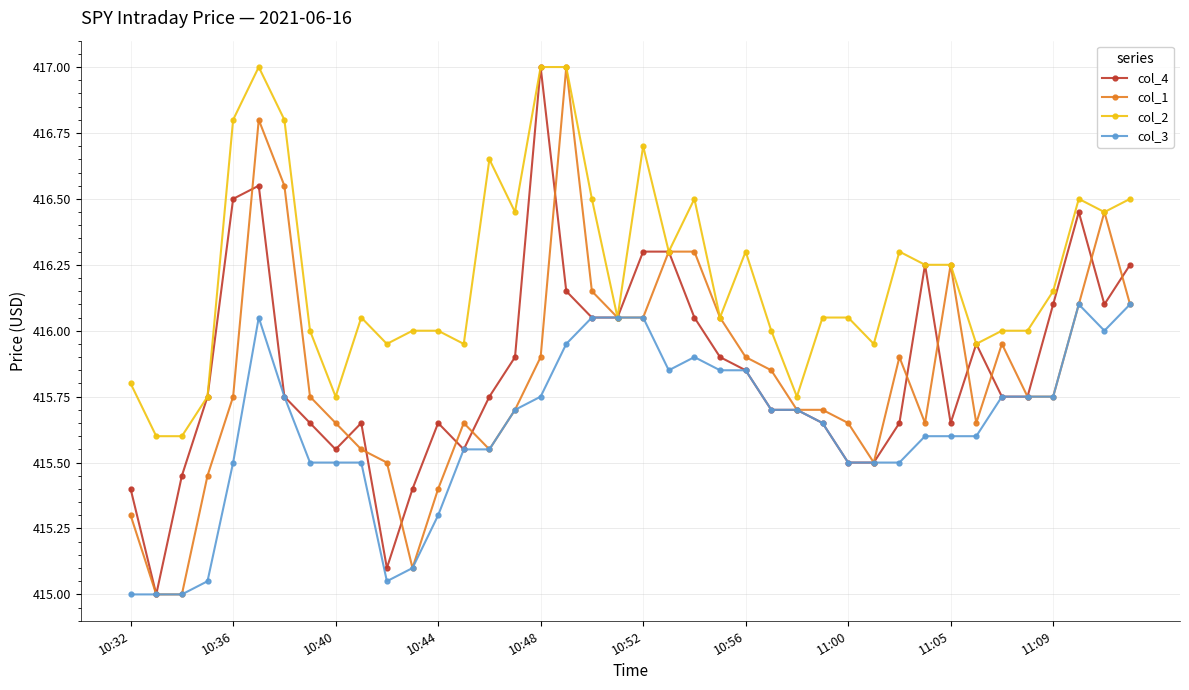

True or false: col_4 has more than 0 points higher than both neighbors.

True